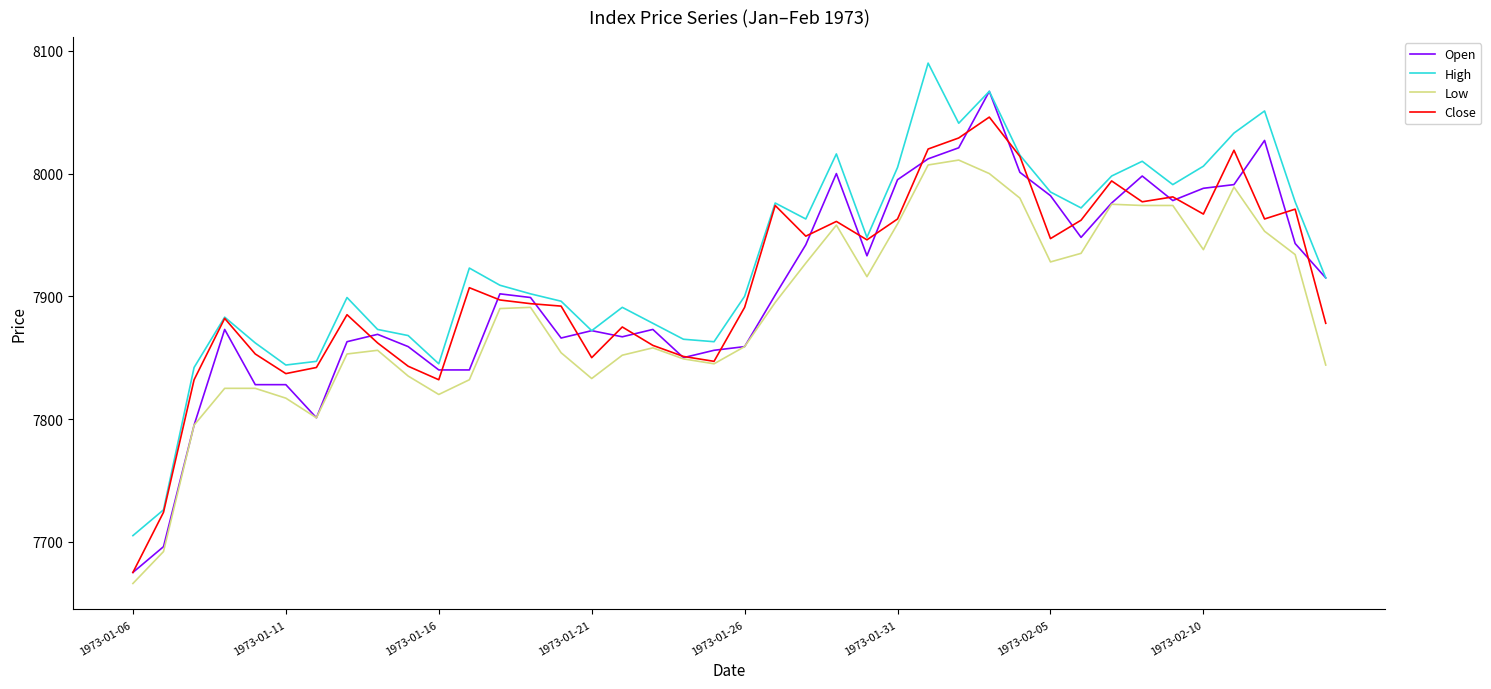

Which series has the largest total across all categories?

High